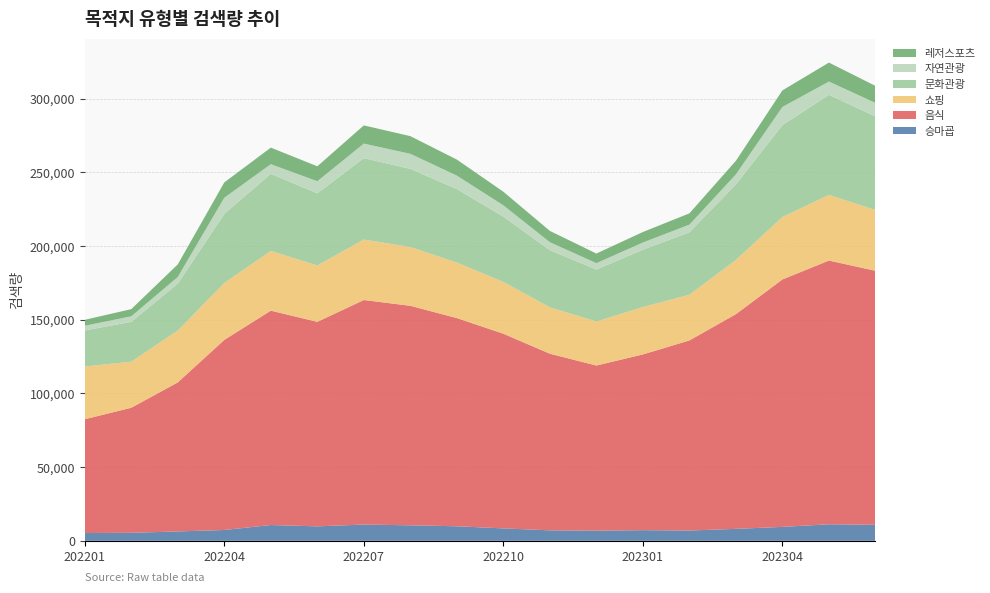

Reading left to right, transcribe all the data shown in this chart.

승마굡: 202201=5269	202202=5439	202203=6366	202204=7346	202205=10728	202206=9823	202207=11042	202208=10531	202209=9876	202210=8432	202211=7123	202212=6891	202301=7234	202302=6987	202303=8123	202304=9456	202305=11234	202306=10876
음식: 202201=77223	202202=84867	202203=101127	202204=128995	202205=145439	202206=138762	202207=152341	202208=148923	202209=141256	202210=132087	202211=119834	202212=112043	202301=119234	202302=128976	202303=145678	202304=167890	202305=178923	202306=172345
쇼핑: 202201=35791	202202=31242	202203=35186	202204=38606	202205=40501	202206=38234	202207=41023	202208=39876	202209=37654	202210=35123	202211=31456	202212=29876	202301=32145	202302=30987	202303=36789	202304=42345	202305=44567	202306=41234
문화관광: 202201=24432	202202=27033	202203=31828	202204=46860	202205=52341	202206=48923	202207=55234	202208=53012	202209=49876	202210=44321	202211=38765	202212=35234	202301=38912	202302=42345	202303=51234	202304=62345	202305=67890	202306=63421
자연관광: 202201=3192	202202=3744	202203=4492	202204=10982	202205=6533	202206=8234	202207=9876	202208=10234	202209=9123	202210=7654	202211=5432	202212=4321	202301=4876	202302=5234	202303=6789	202304=12345	202305=8976	202306=9234
레저스포츠: 202201=4035	202202=4862	202203=8572	202204=10384	202205=11234	202206=10123	202207=12345	202208=11987	202209=10876	202210=9234	202211=7654	202212=6543	202301=7123	202302=7654	202303=9234	202304=11234	202305=12876	202306=11543